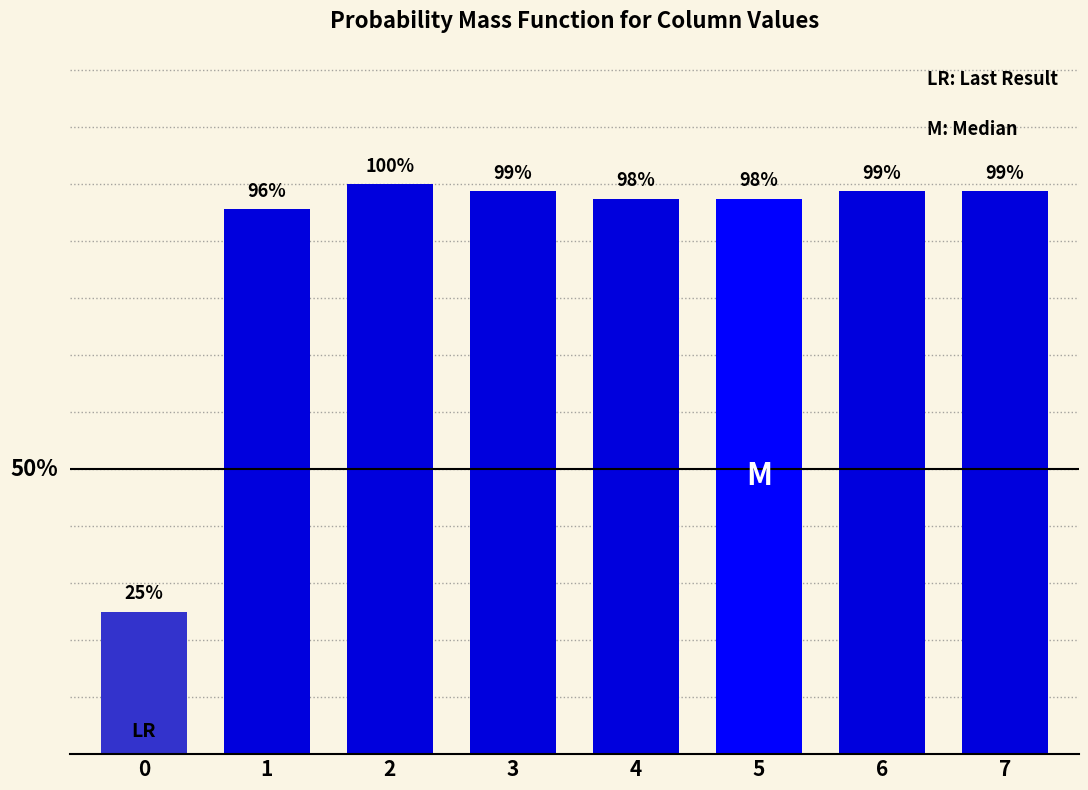

What is the change in value from 0 to 1?

+0.7